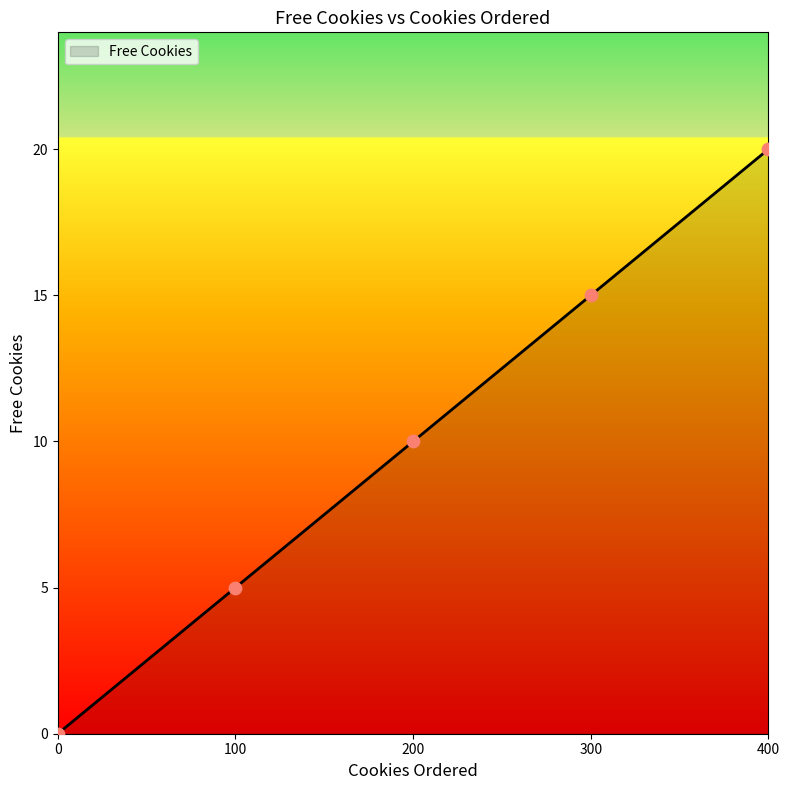

What is the change in value from 0 to 200?

+10